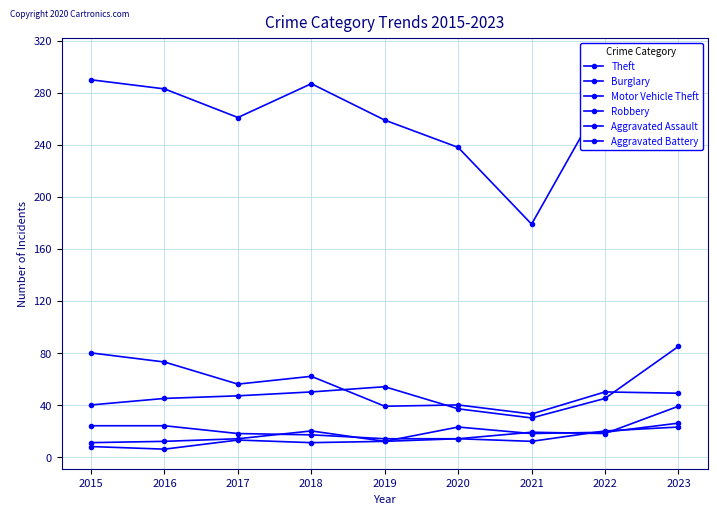

What is the sum of the Burglary values at 2023 and 2015?

129